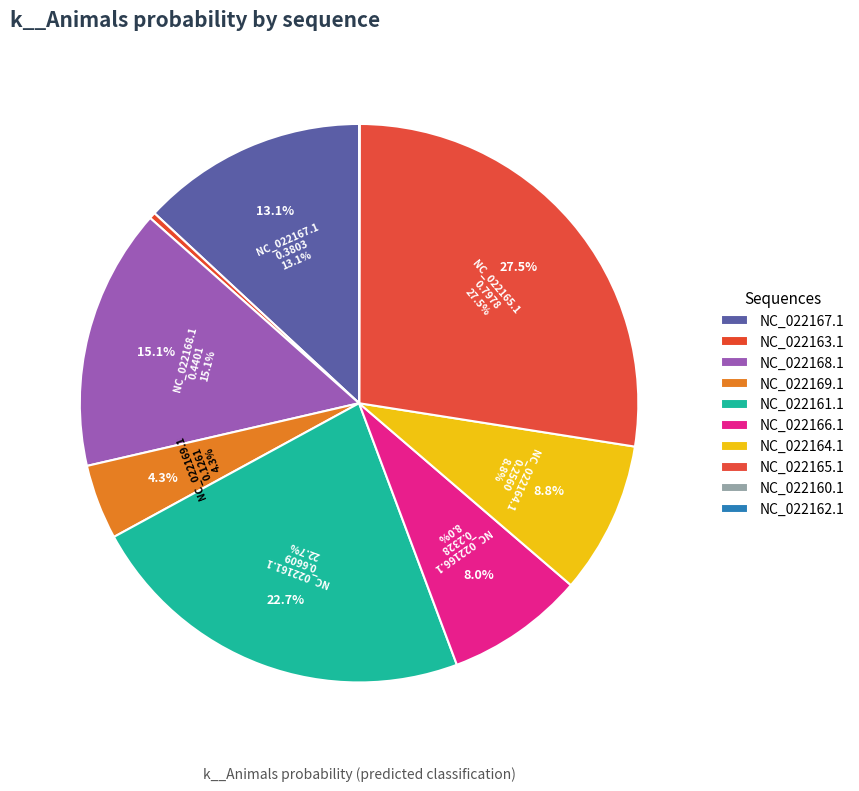

The NC_022160.1 slice represents 0% of the pie. True or false?

True